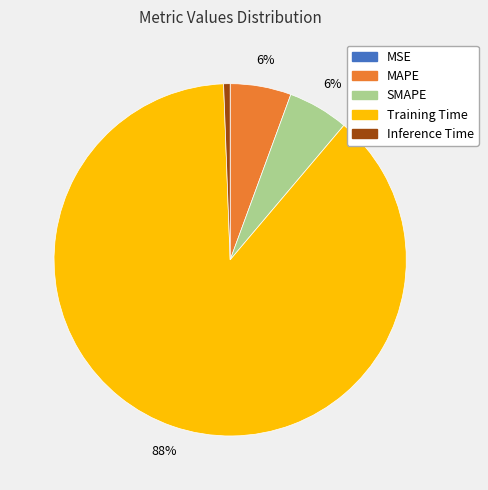

Between Inference Time and MAPE, which is larger?

MAPE